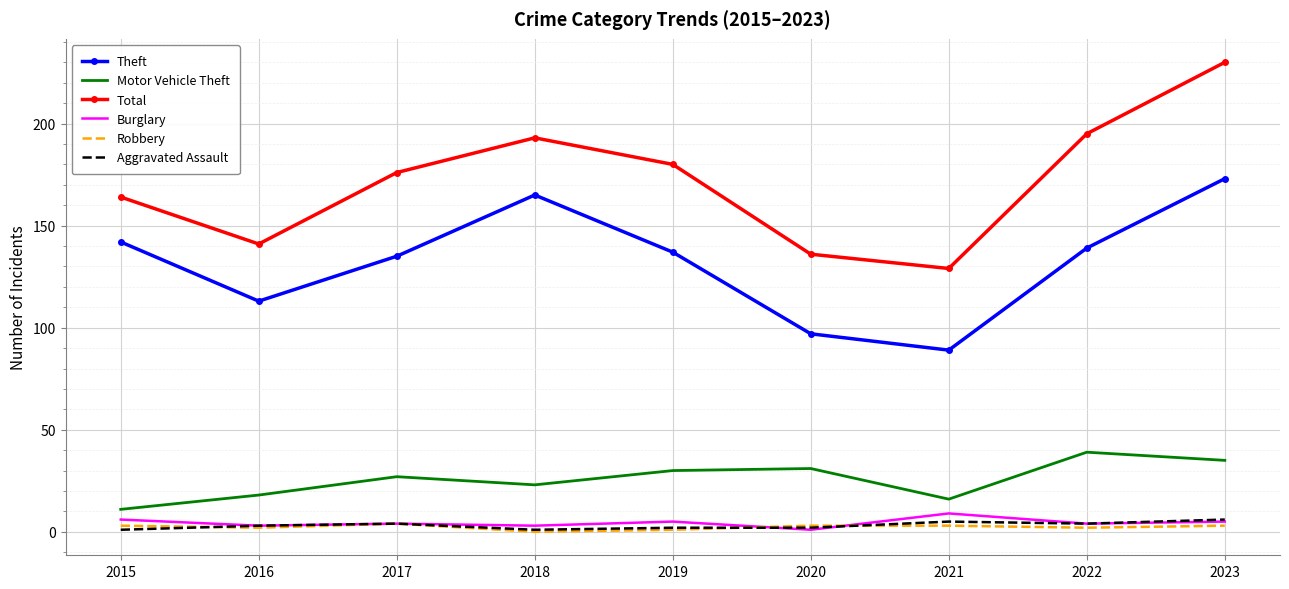

Which series has the widest spread of values?

Total